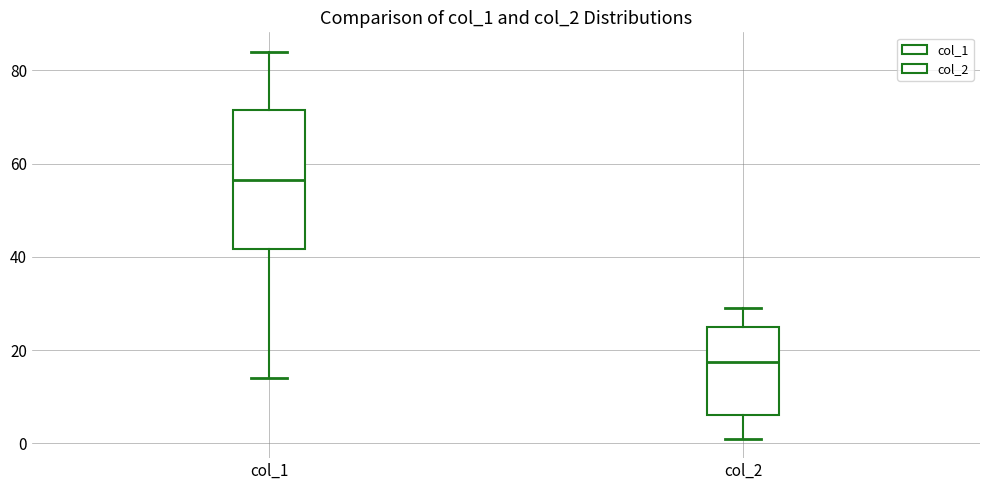

Where is the upper edge of the box for col_2 on the y-axis? The values are not printed on the chart, so give them approximately, as read against the axis.

26